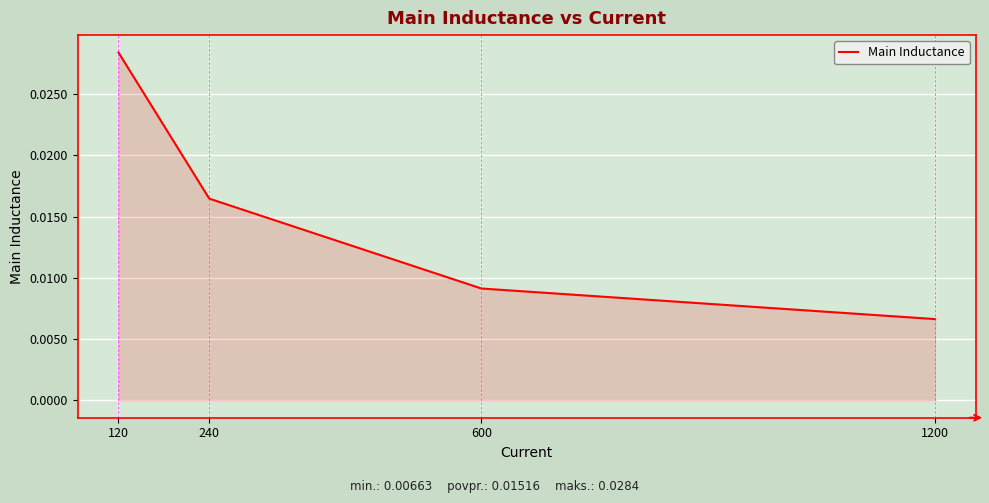

Count the values in the range 0 to 1.

4